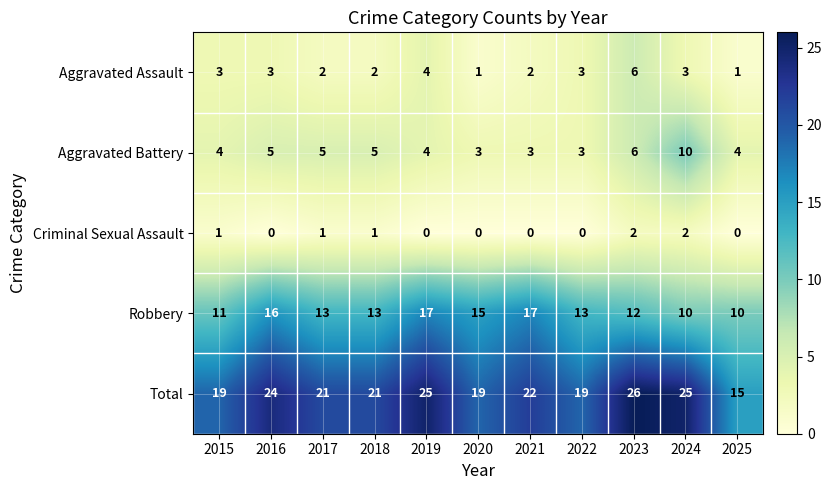

What value does the Robbery series have at 2022?

13